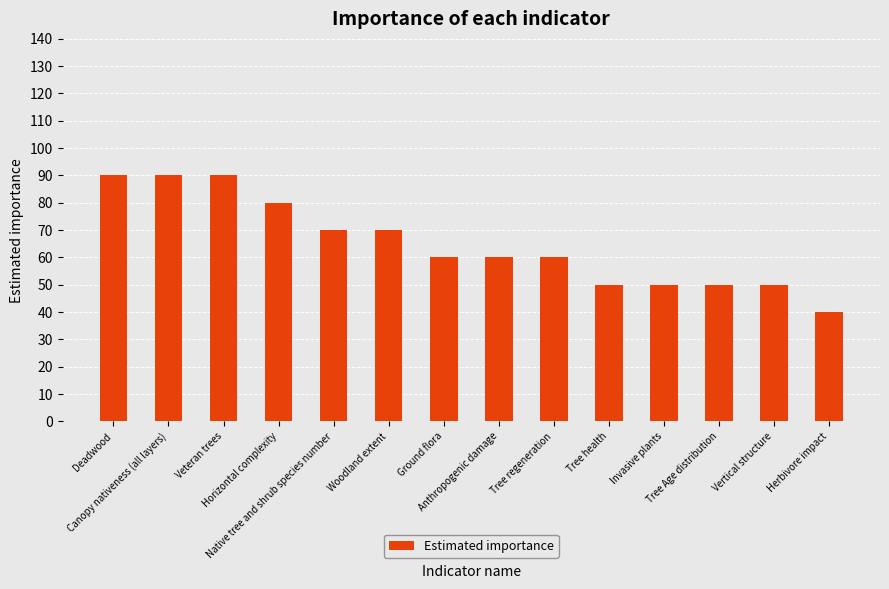

Between Herbivore impact and Invasive plants, which is larger?

Invasive plants